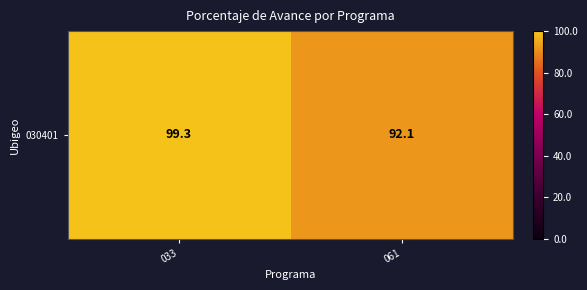

Which has a higher value, 033 or 061?

033